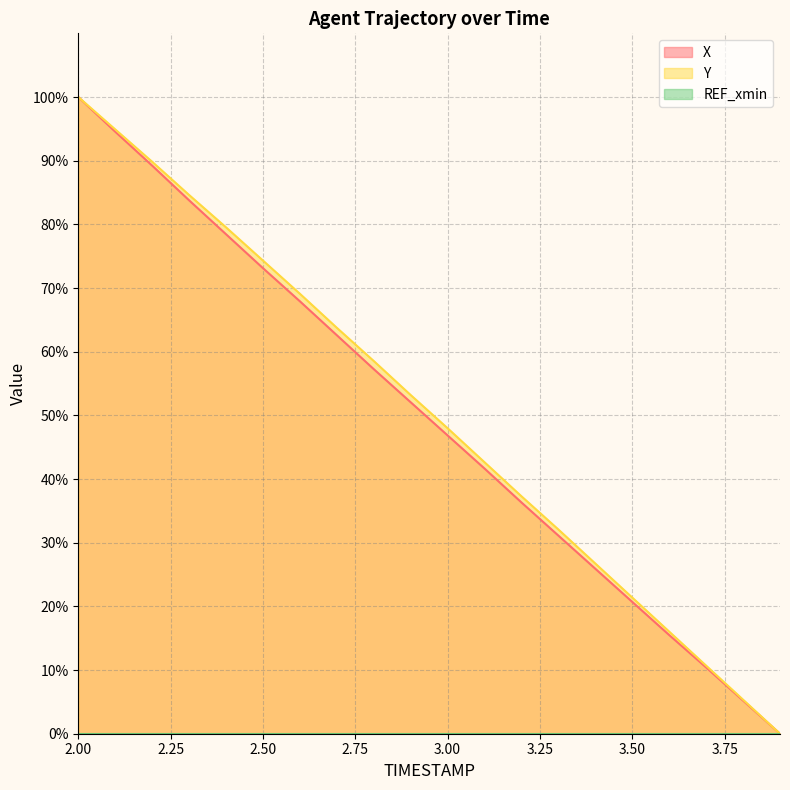

True or false: Y has more than 1 interior local peaks.

False